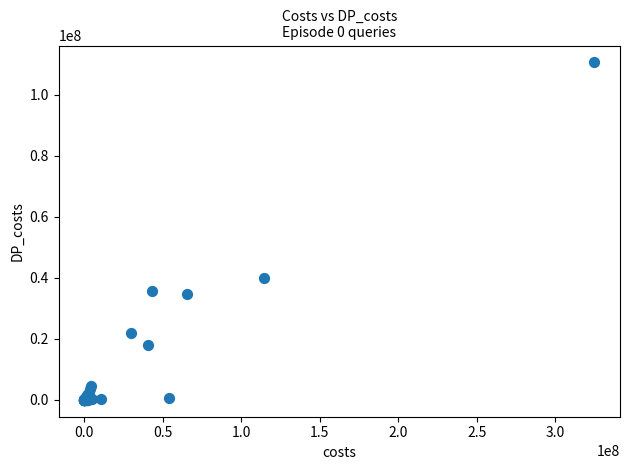

What Y value in the scatter plot is closest to 55287439?

39952182